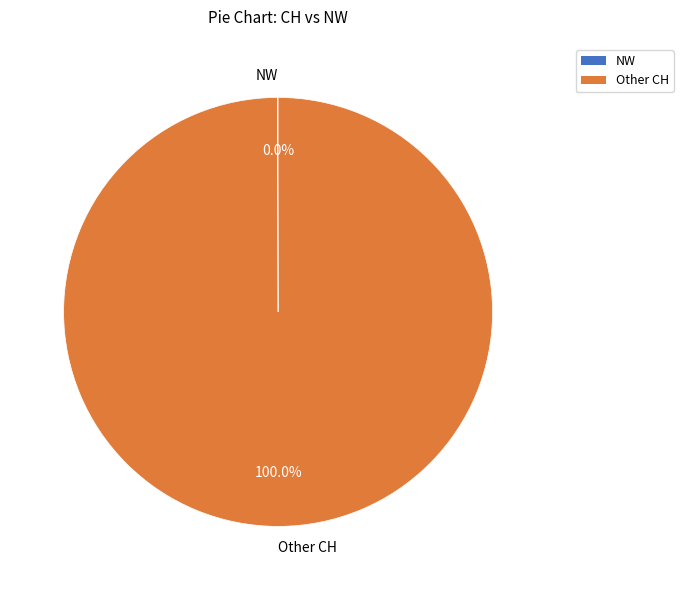

To the nearest percent, what is the average slice percentage?

50%